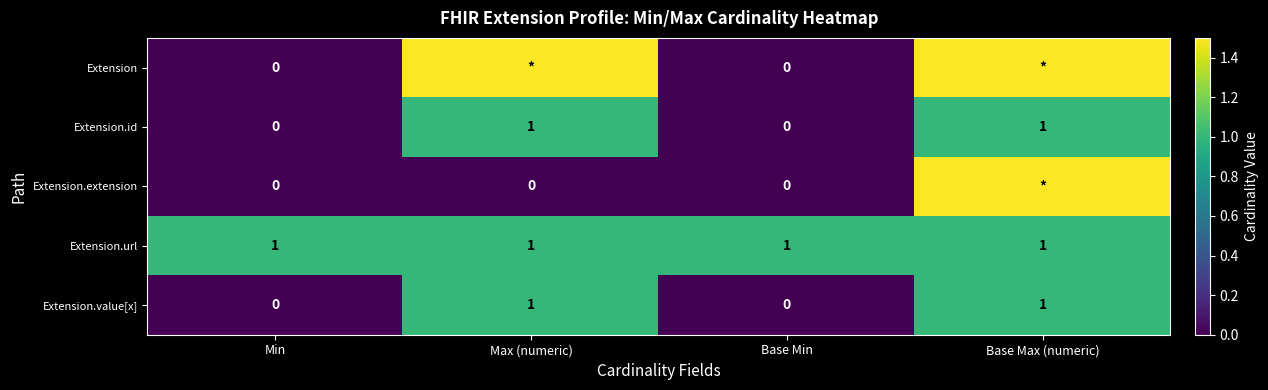

At which label does Extension reach its minimum?

Min